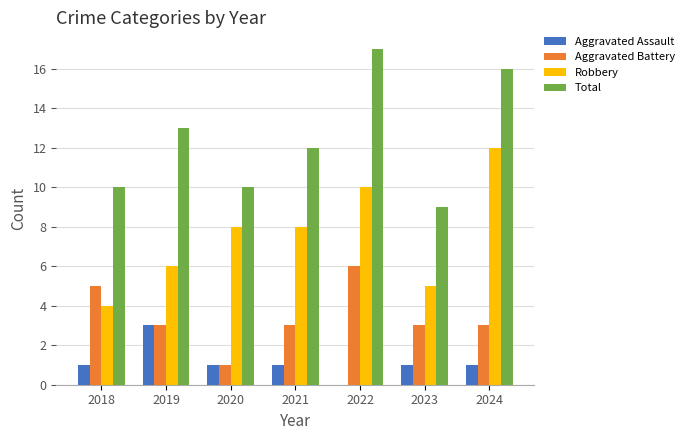

Which series has the largest total across all categories?

Total